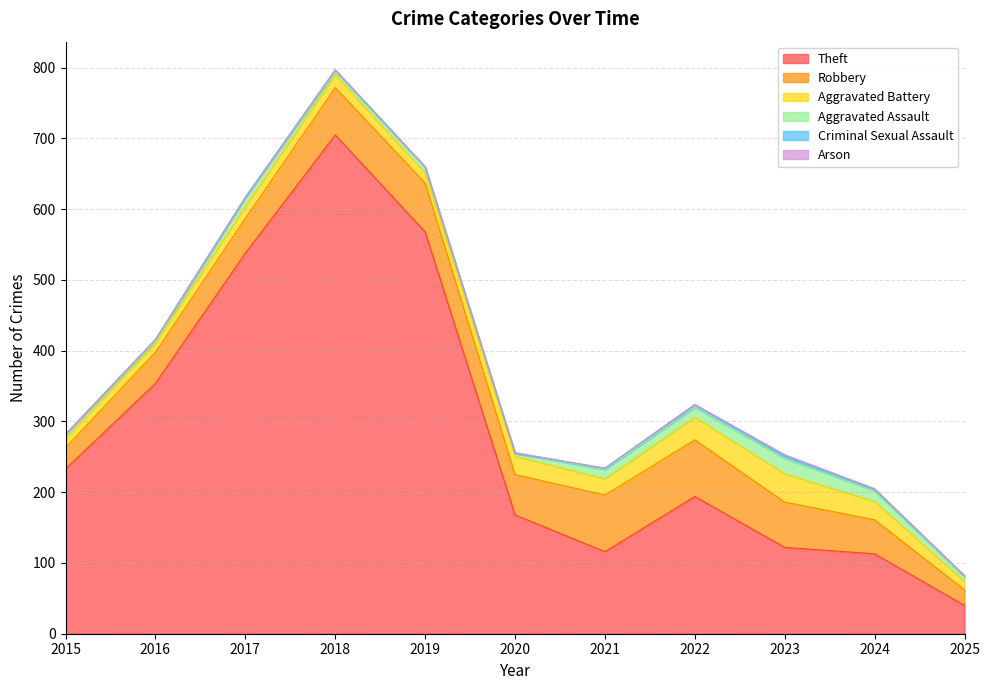

How many lines are shown in the chart?

6